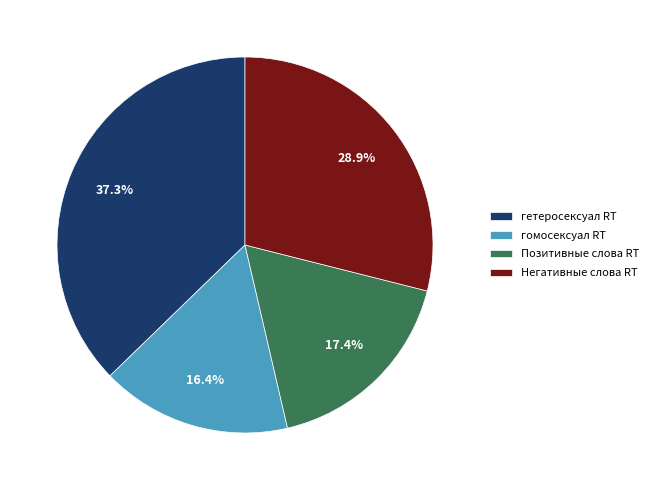

What is the largest slice in the pie chart?

гетеросексуал RT